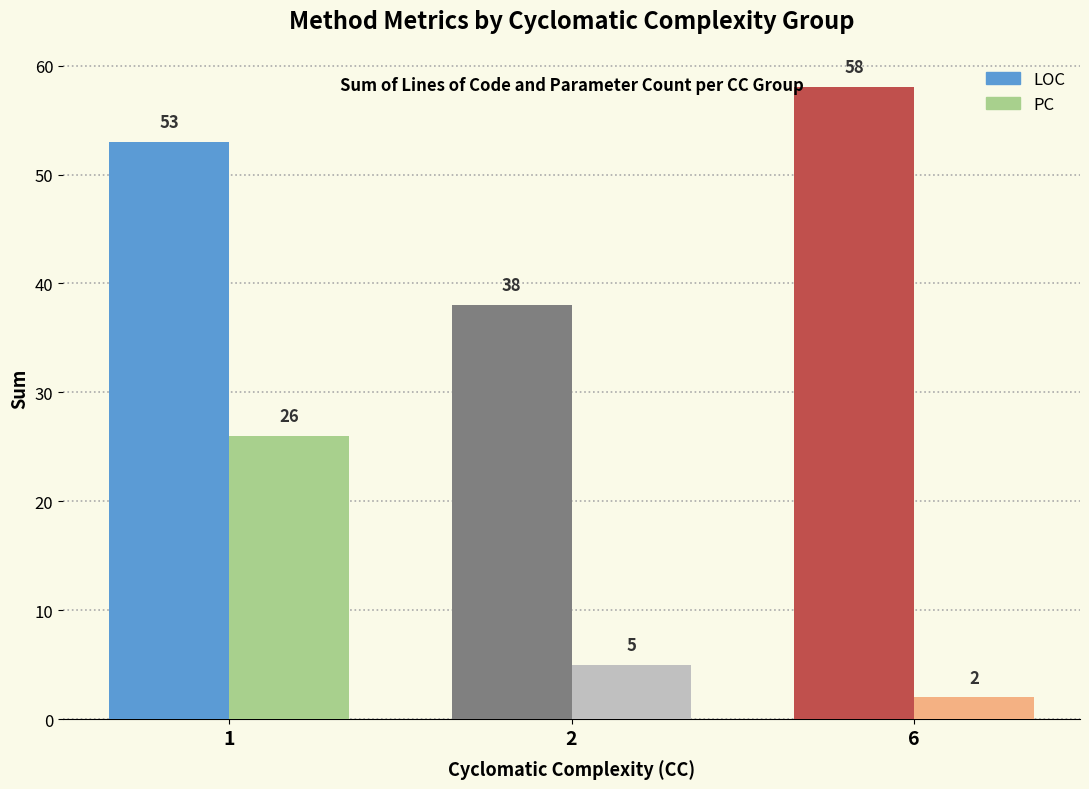

What is the spread (max minus min) of values at 1?

27